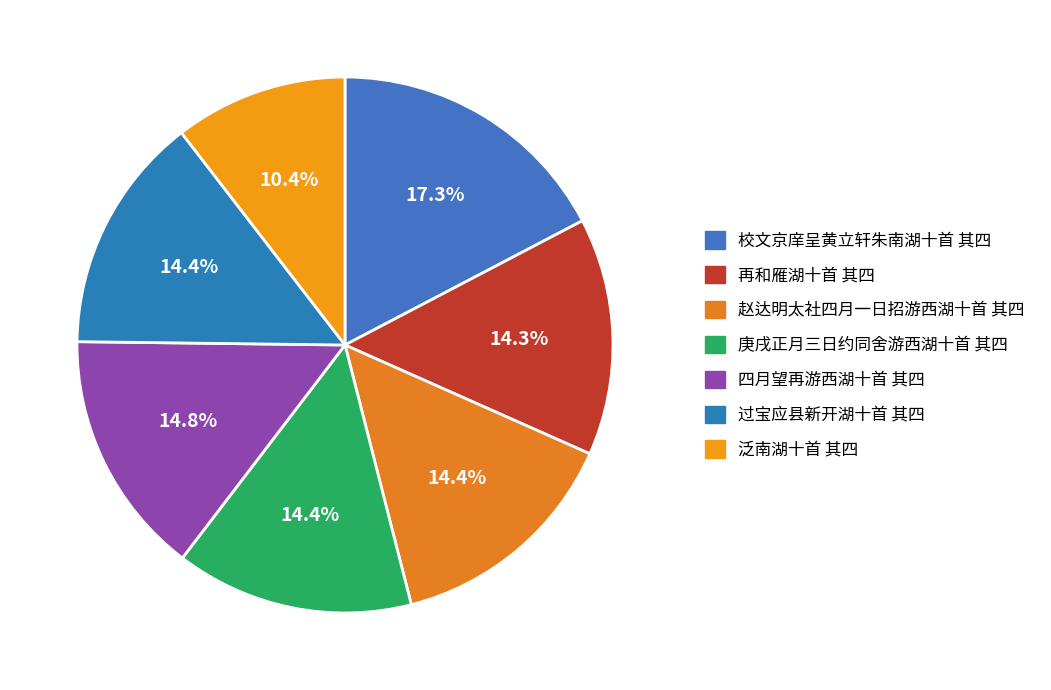

Does any single category account for the majority?

No